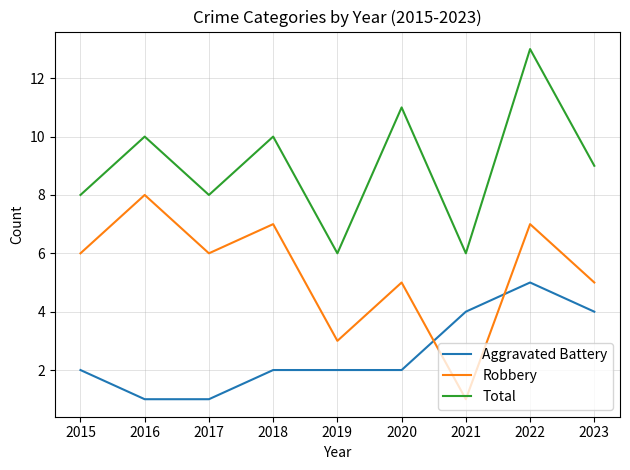

Is the value of Total at 2019 greater than the value of Robbery at 2021?

Yes